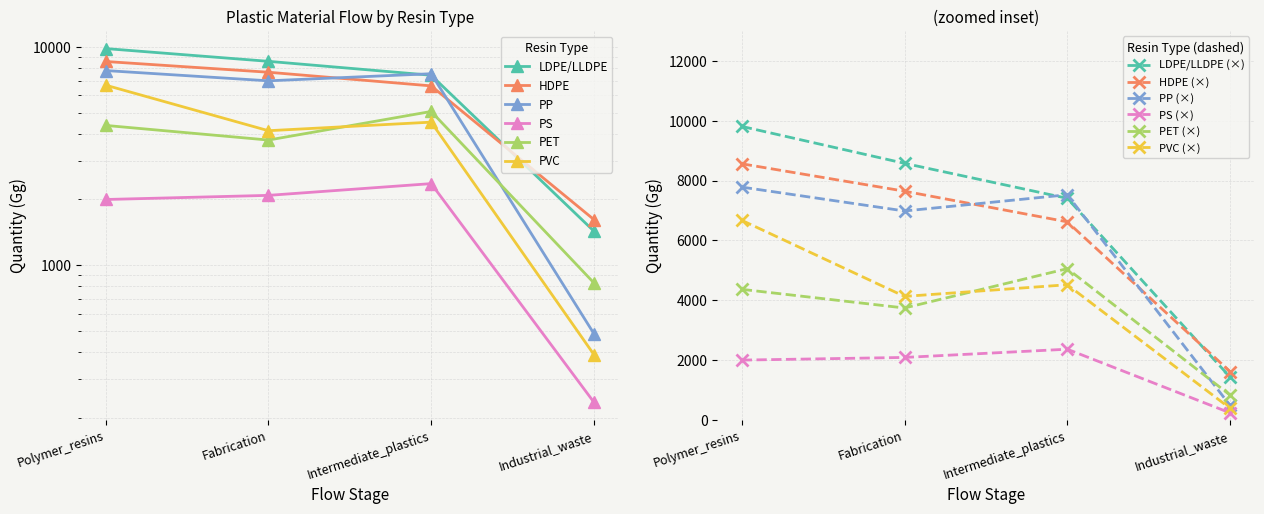

Reading left to right, list all the values displayed in this chart.

LDPE/LLDPE: Polymer_resins=9808	Fabrication=8574	Intermediate_plastics=7405	Industrial_waste=1432
HDPE: Polymer_resins=8559	Fabrication=7643	Intermediate_plastics=6619	Industrial_waste=1618
PP: Polymer_resins=7780	Fabrication=6982	Intermediate_plastics=7524	Industrial_waste=486
PS: Polymer_resins=1999	Fabrication=2088	Intermediate_plastics=2363	Industrial_waste=236
PET: Polymer_resins=4364	Fabrication=3740	Intermediate_plastics=5055	Industrial_waste=830
PVC: Polymer_resins=6670	Fabrication=4127	Intermediate_plastics=4517	Industrial_waste=390